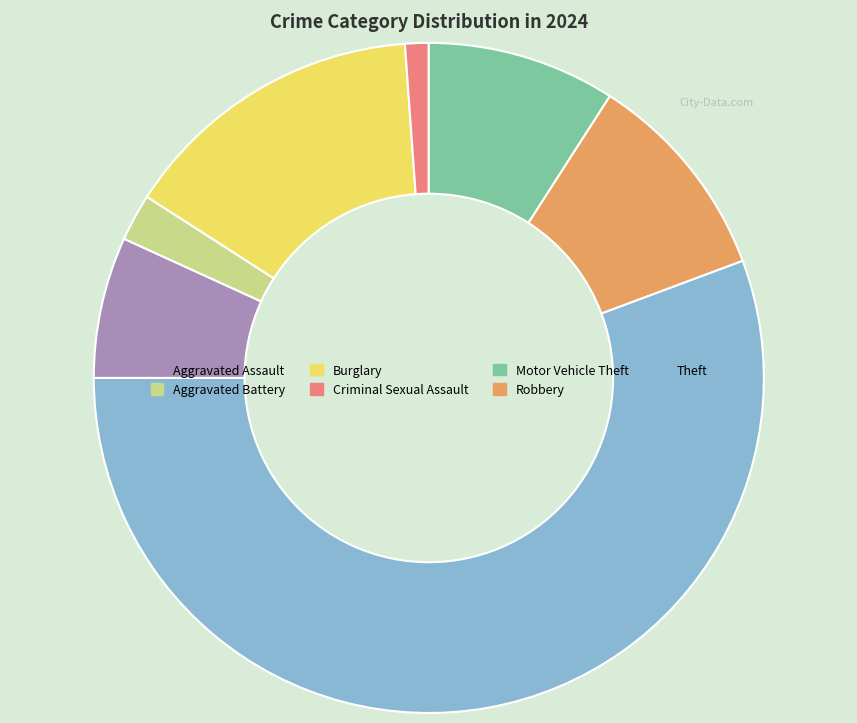

Count the number of slices in the pie.

7